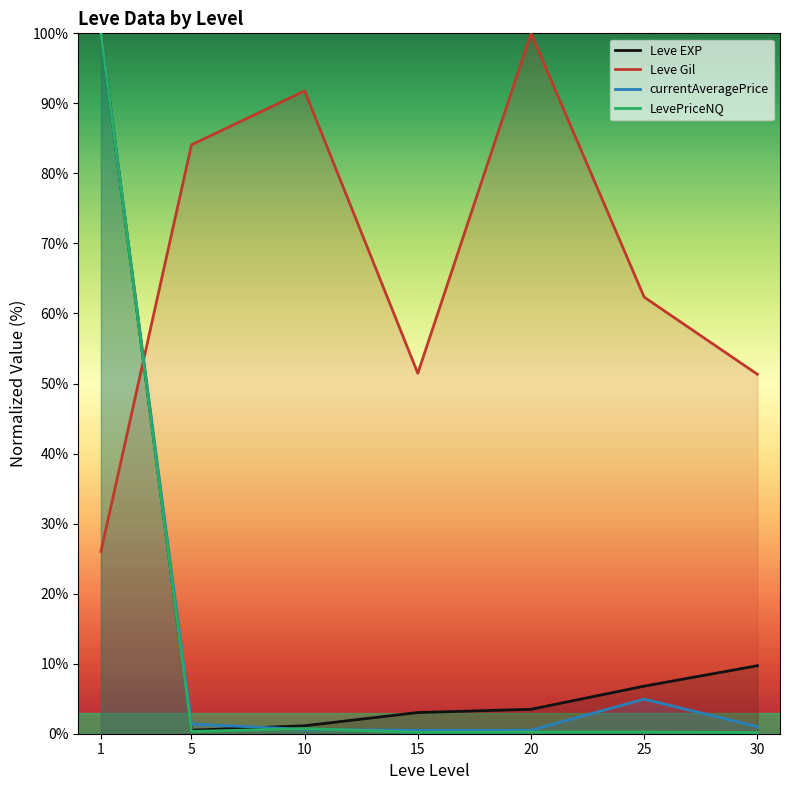

The LevePriceNQ series shows 0.3 at 5. True or false?

True